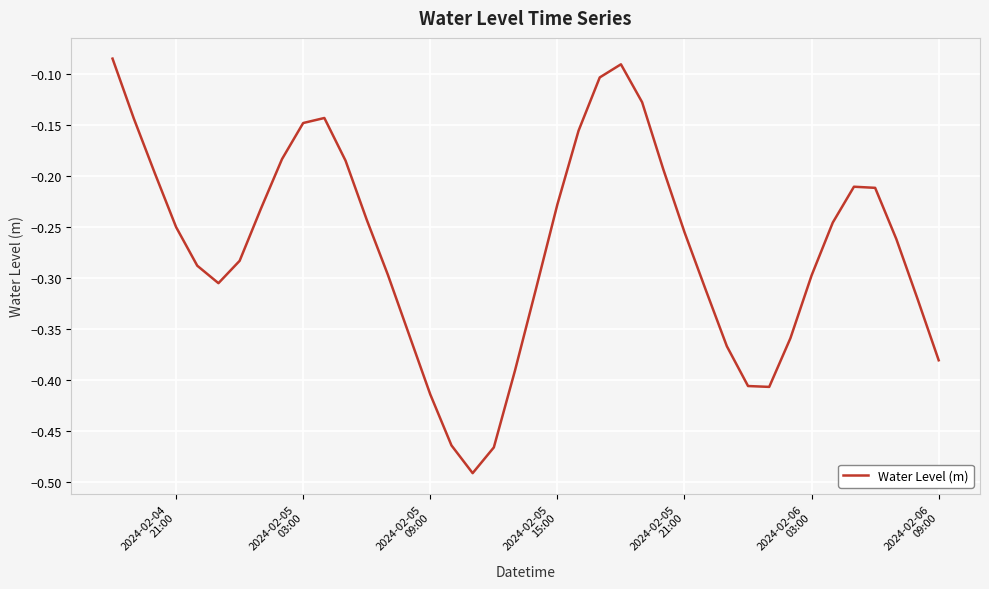

What is the difference between the maximum and minimum values?

0.4